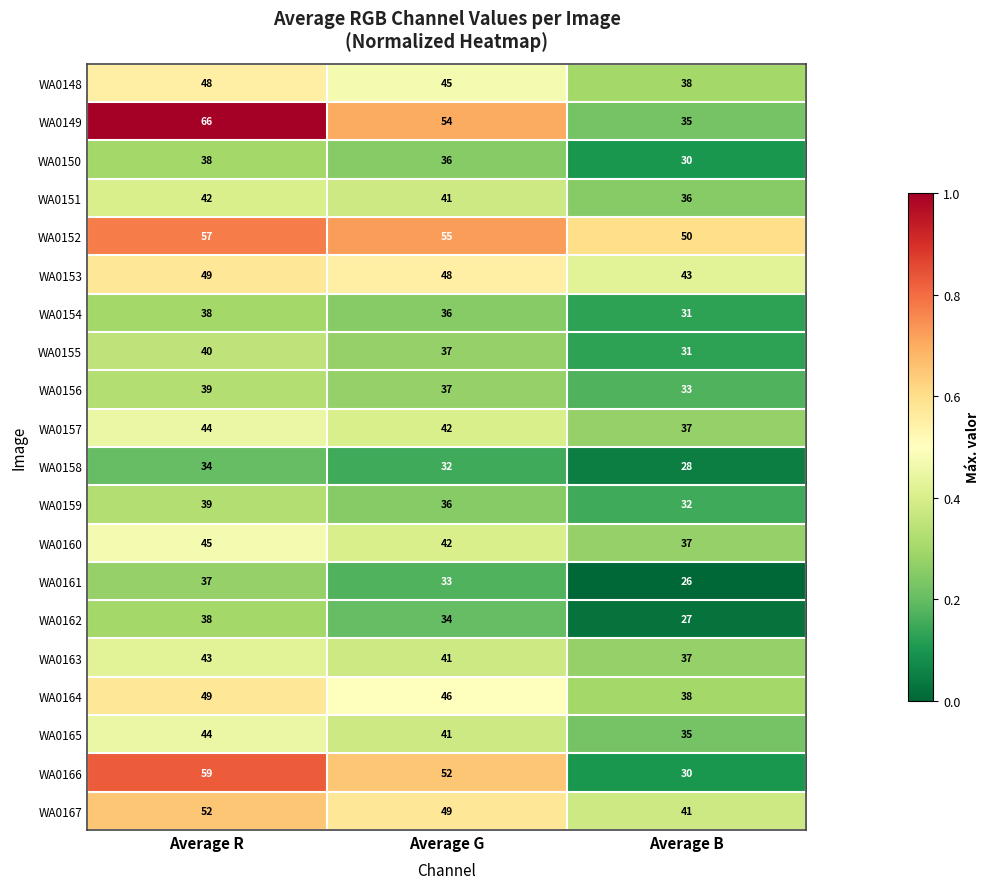

Rank the categories by WA0152 value from highest to lowest.

Average R, Average G, Average B